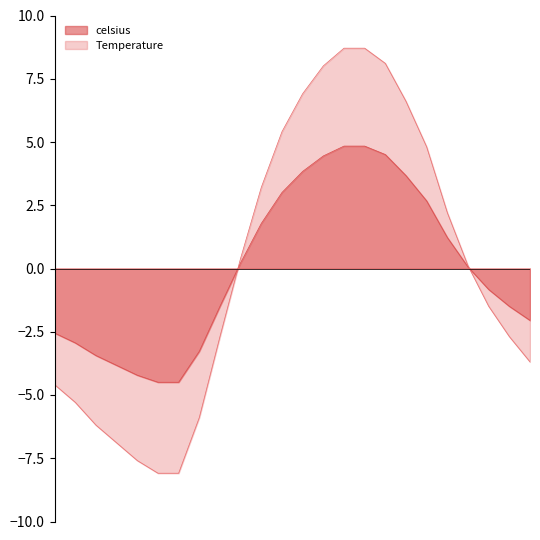

How many positive values does the Temperature series have?

12